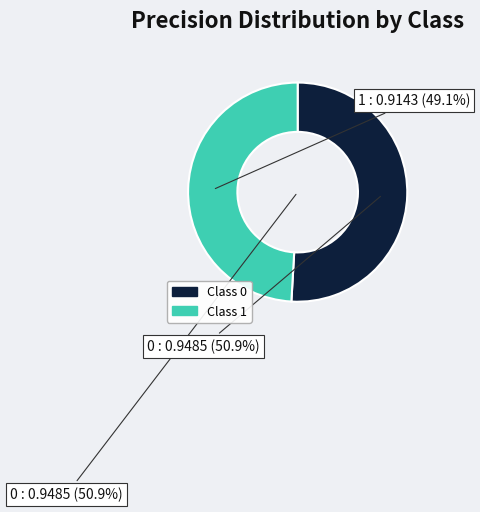

Count the number of slices in the pie.

2